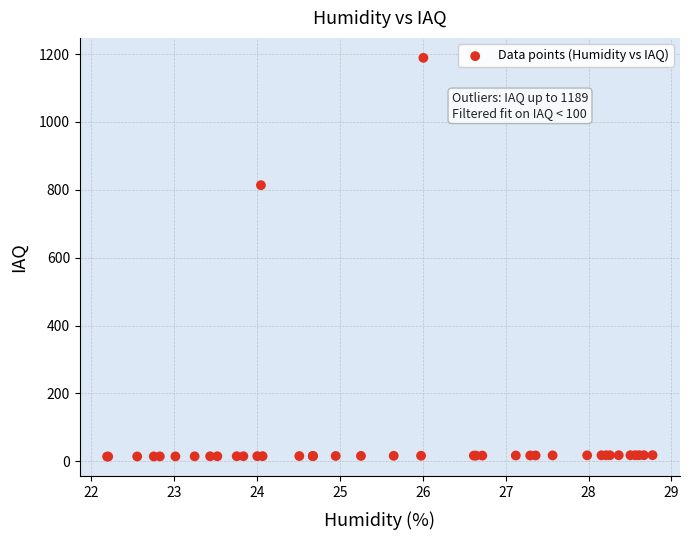

What Y value in the scatter plot is closest to 601?

813.6